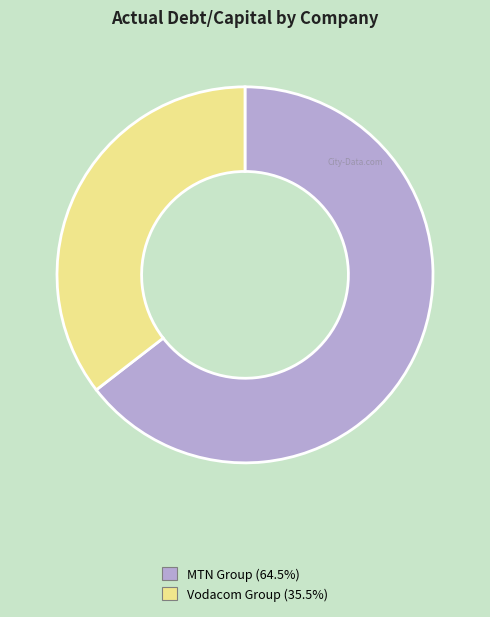

Is there any slice that represents more than half of the pie?

Yes